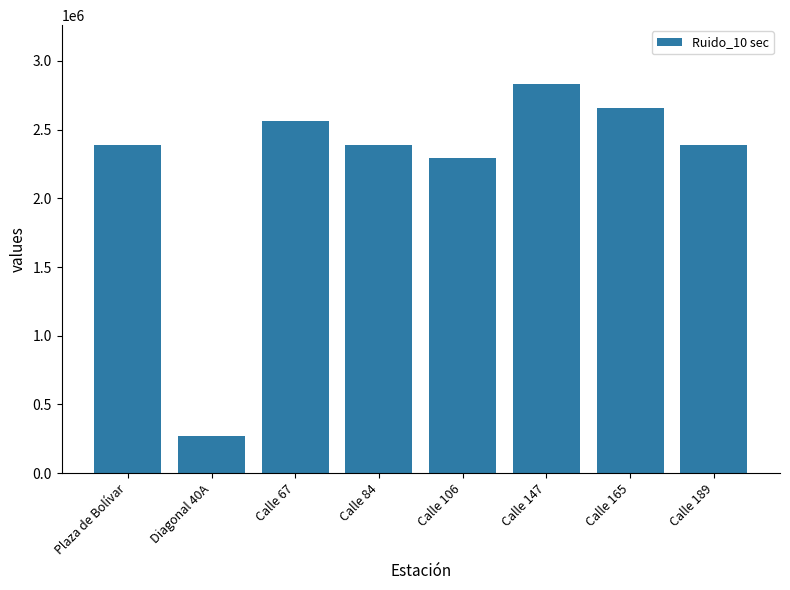

True or false: the data shows 270000 at Diagonal 40A.

True